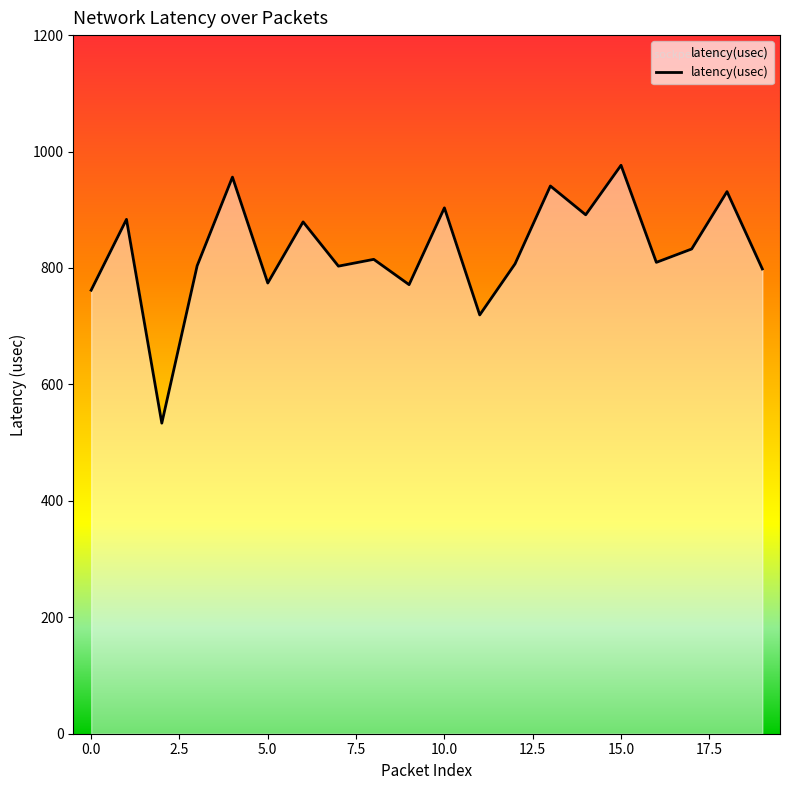

What is the greatest value displayed?

976.4